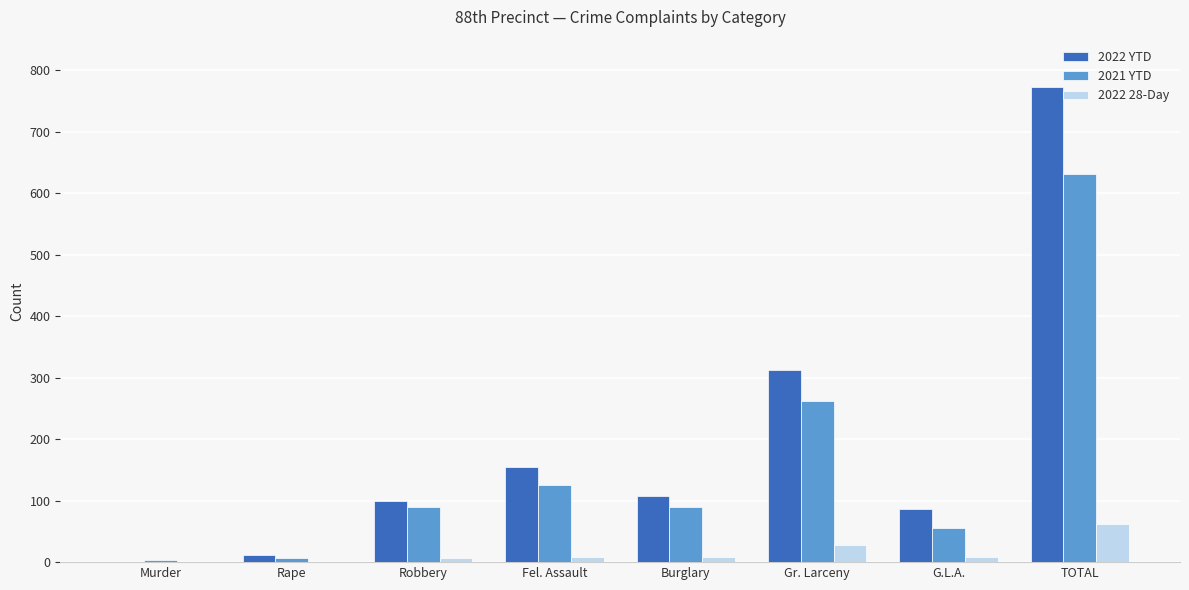

What are all the series names shown in the legend?

2022 YTD, 2021 YTD, 2022 28-Day